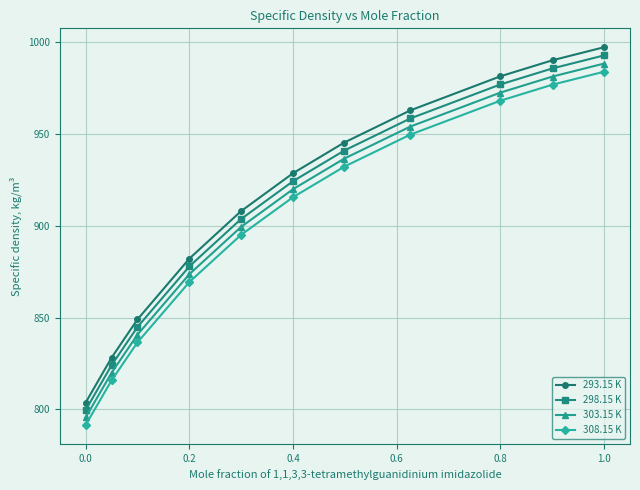

List the series in order of their peak value, lowest first.

308.15 K, 303.15 K, 298.15 K, 293.15 K